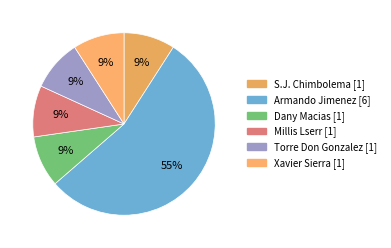

How many segments does this pie chart have?

6